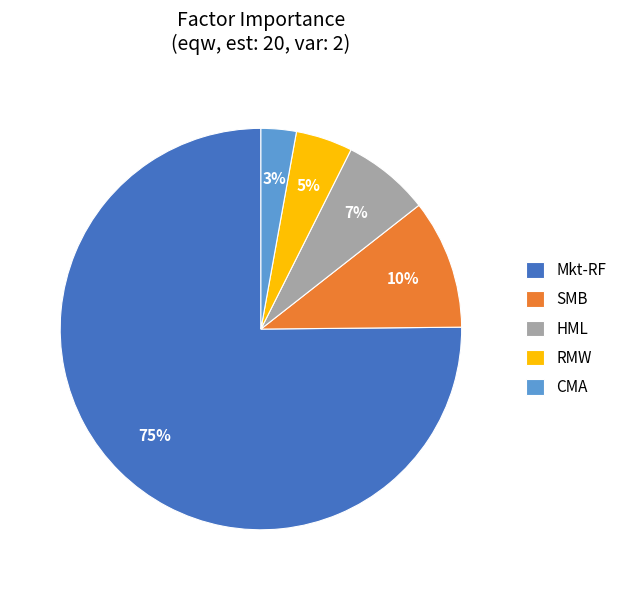

What is the majority slice?

Mkt-RF